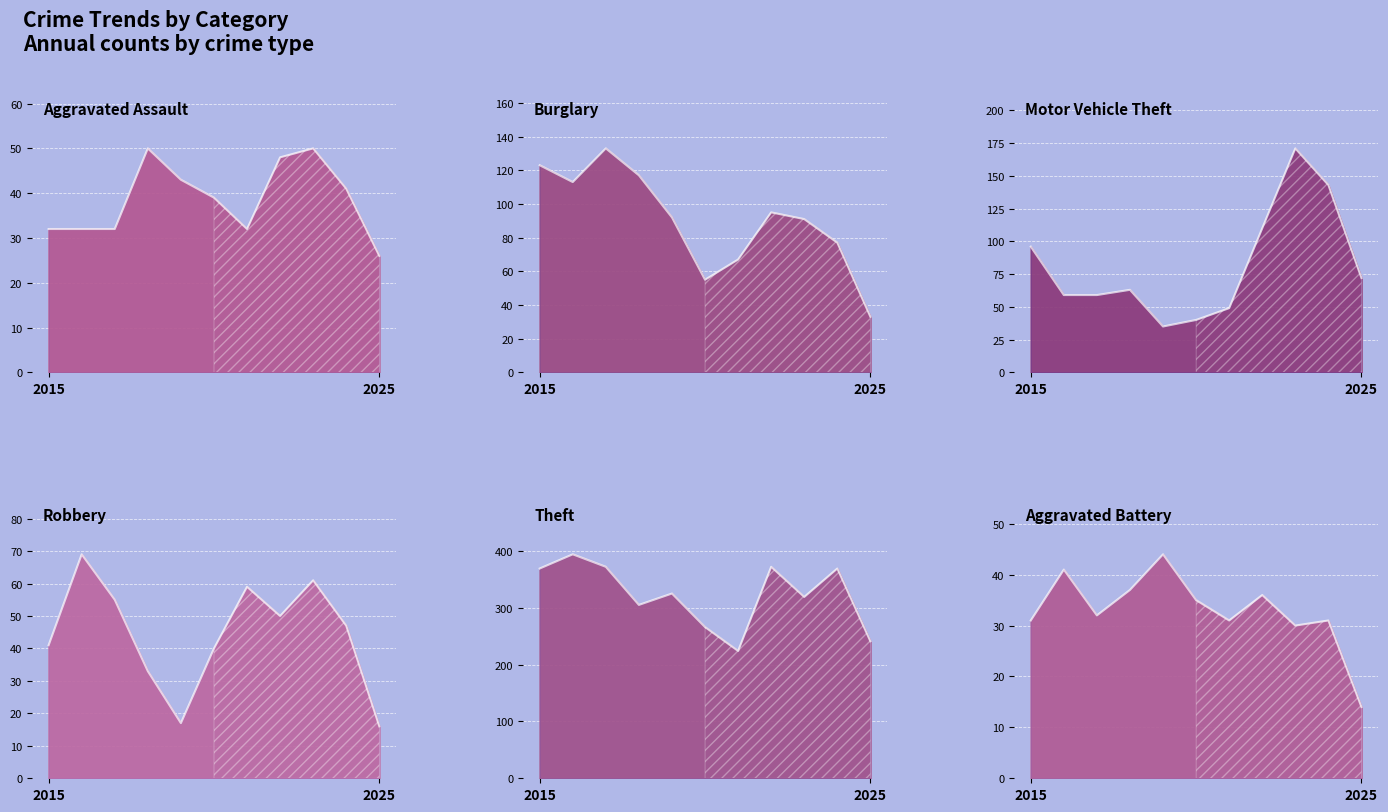

What is the average value of the Burglary series?

91